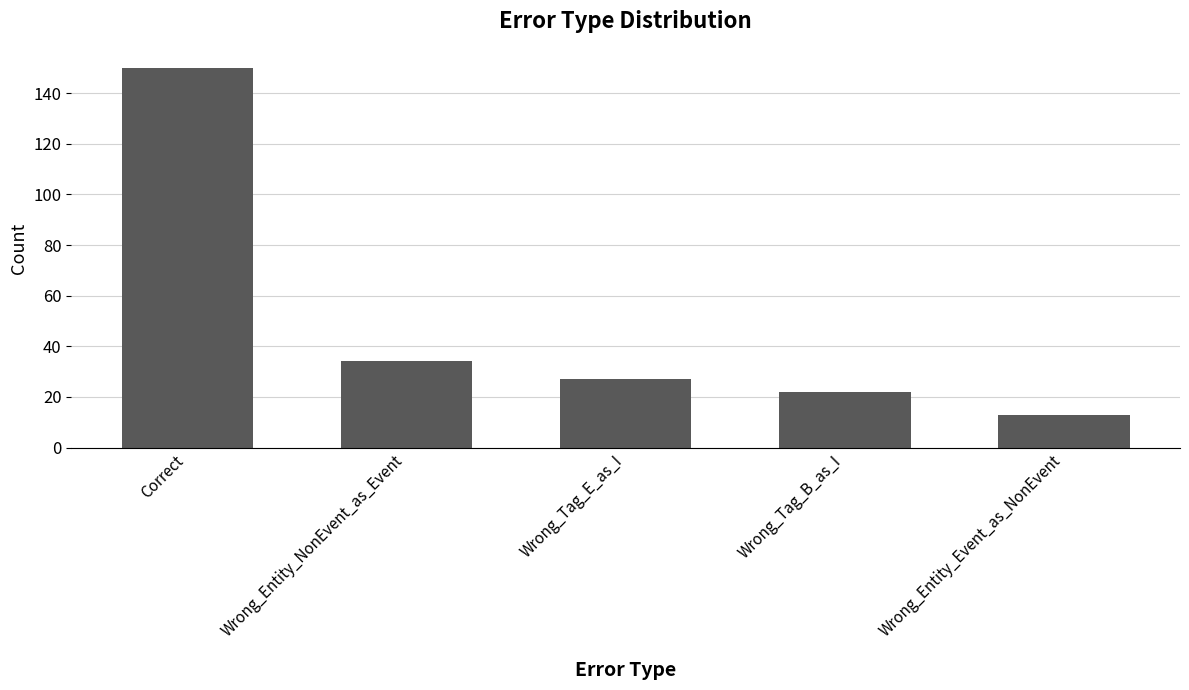

What is the value of the 4th bar from the left?

22